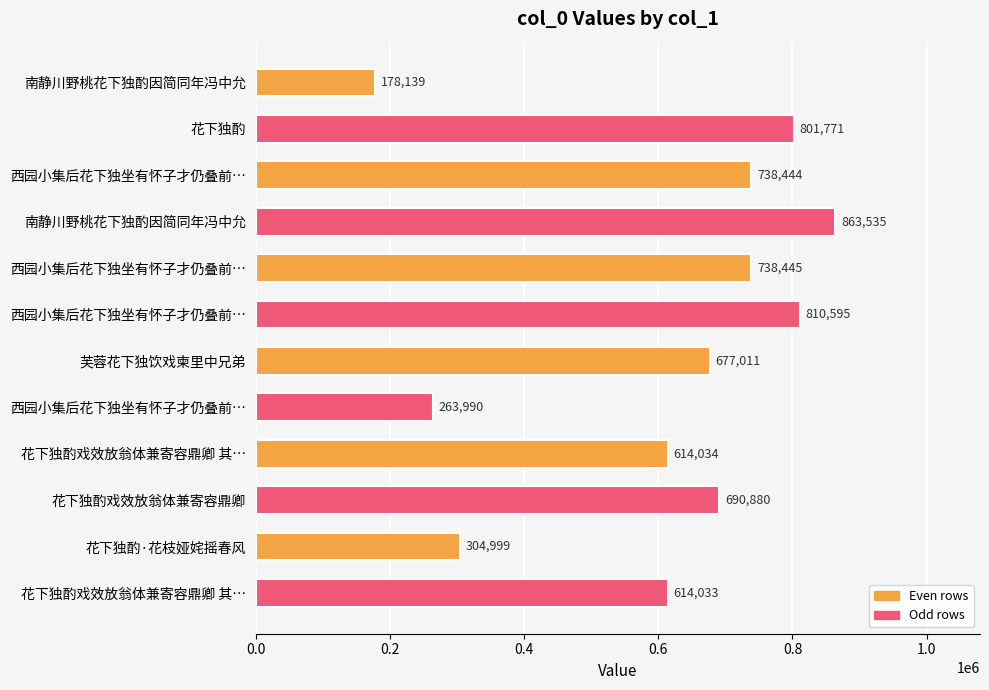

How many bars are there in total?

12